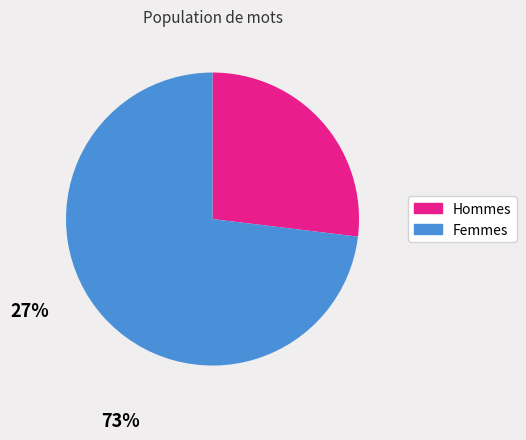

Count the number of slices in the pie.

2